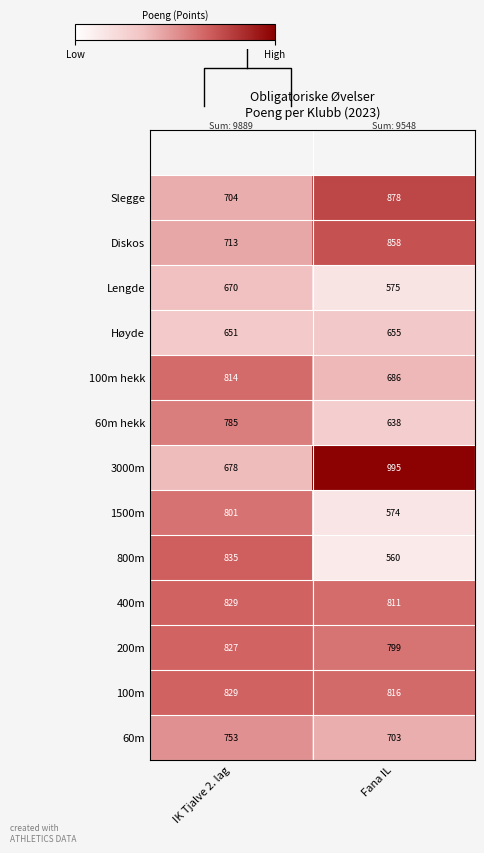

At which label does 1500m reach its peak?

IK Tjalve 2. lag